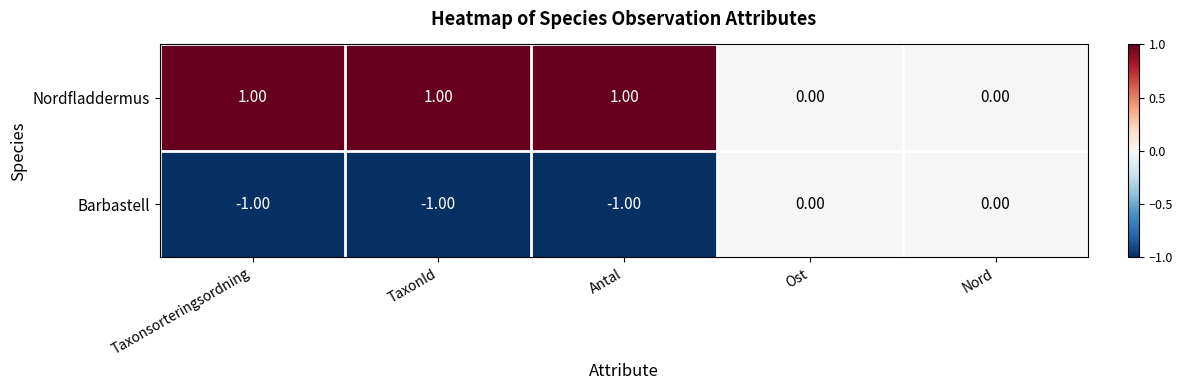

How many distinct data groups are displayed?

2